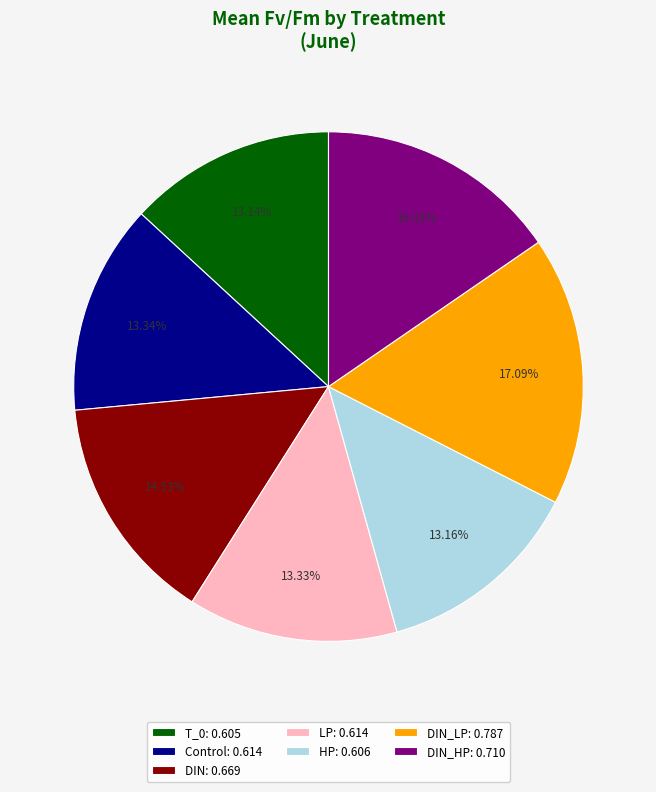

Combined, do DIN_HP: 0.710 and DIN: 0.669 account for over 50%?

No